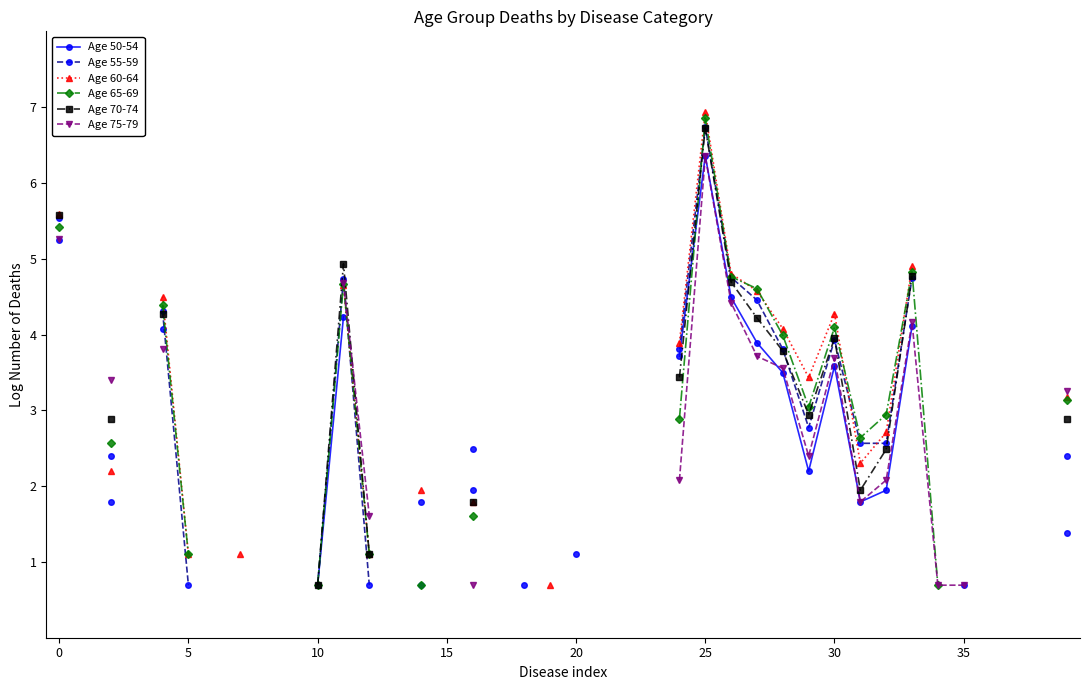

At how many categories does at least one series exceed 3?

13